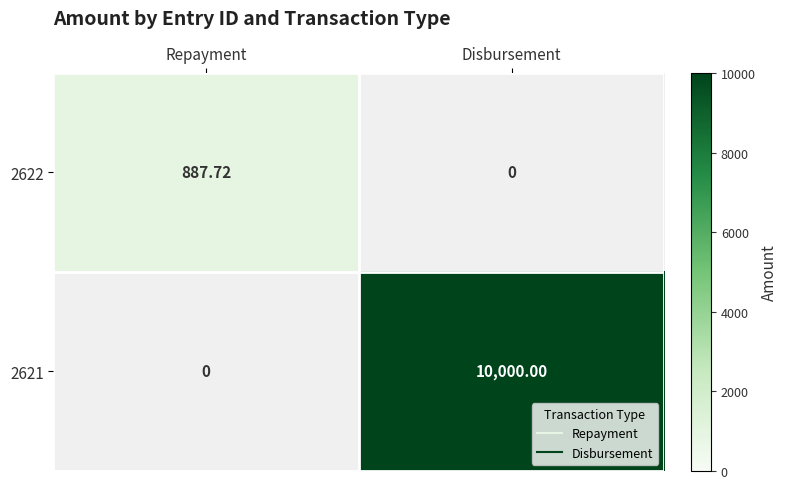

At which label is 2621 closest to 5000?

Repayment